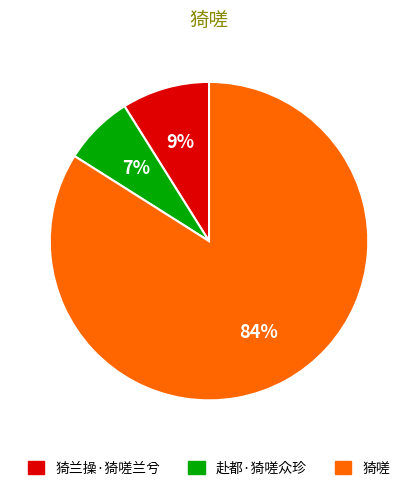

To the nearest percent, what is the combined percentage of 猗兰操·猗嗟兰兮 and 赴都·猗嗟众珍?

16%